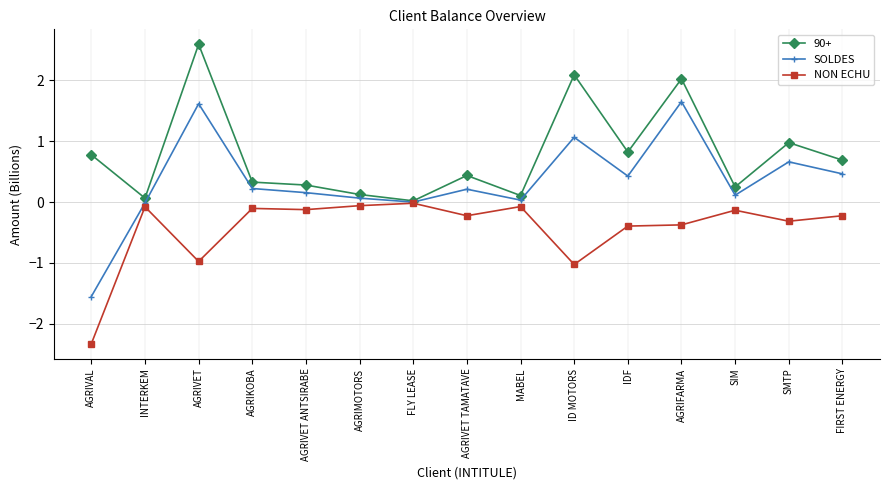

The value of NON ECHU at AGRIVAL is -4.0. True or false?

False